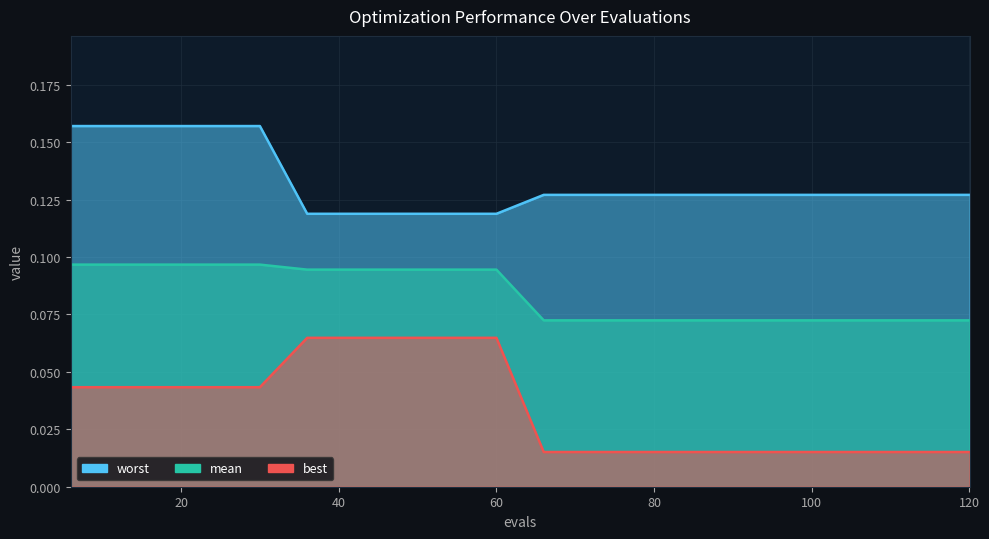

List the series in order of their peak value, lowest first.

best, mean, worst